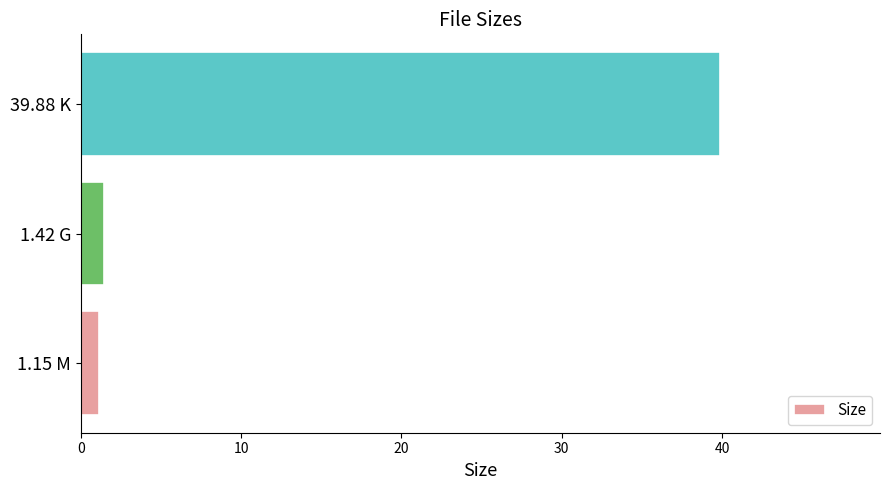

Which label corresponds to the largest value in the chart?

39.88 K